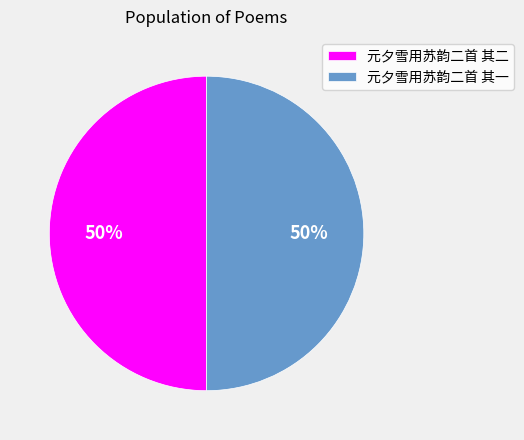

To the nearest percent, what is the average slice percentage?

50%